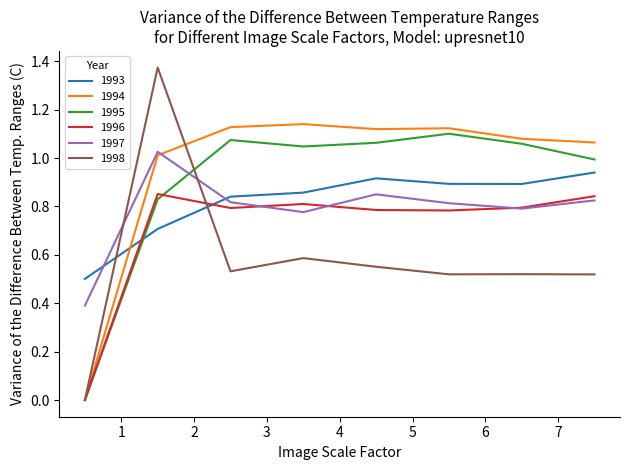

Which series has the largest total across all categories?

1994